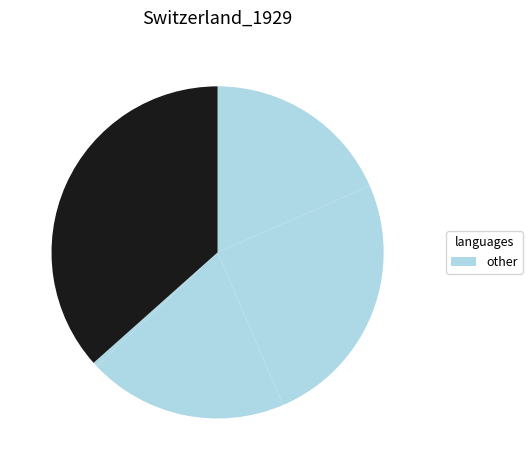

Count the number of slices in the pie.

5